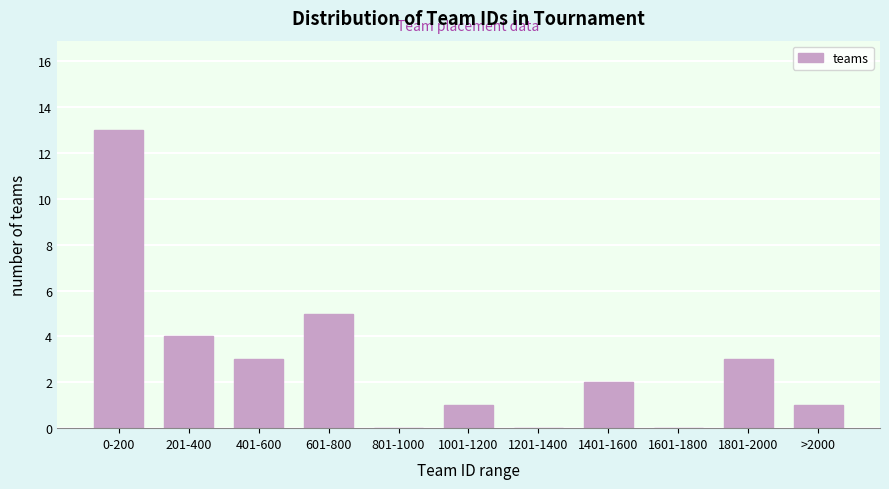

Reading left to right, transcribe all the data shown in this chart.

0-200=13	201-400=4	401-600=3	601-800=5	801-1000=0	1001-1200=1	1201-1400=0	1401-1600=2	1601-1800=0	1801-2000=3	>2000=1